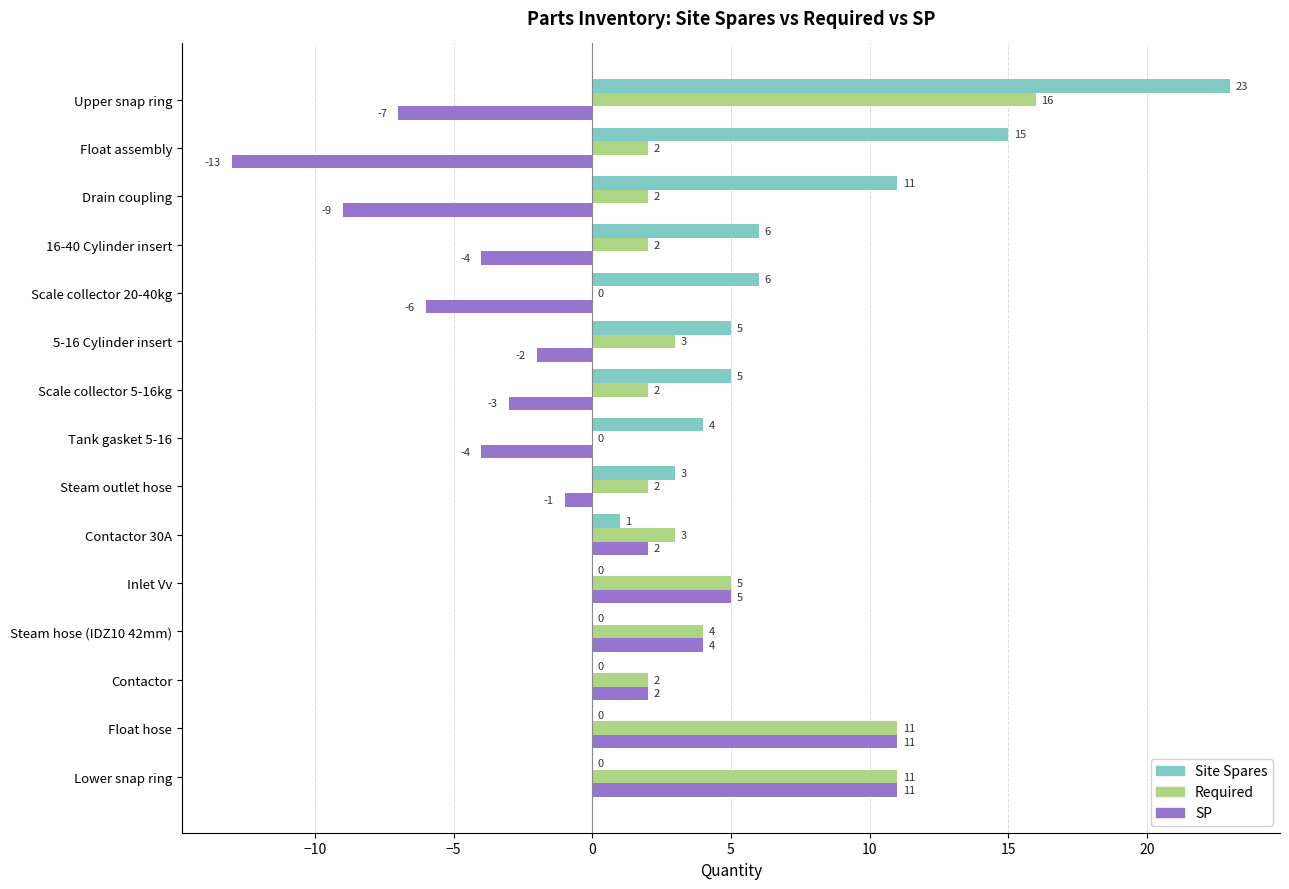

What is the total value across all series at Inlet Vv?

10